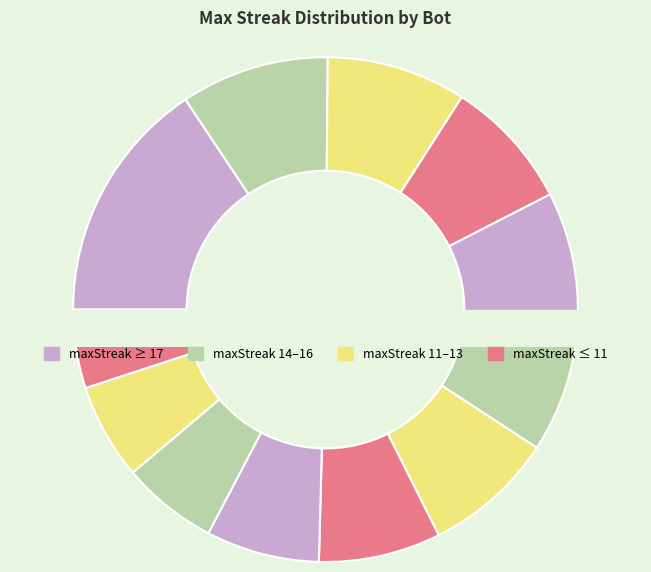

To the nearest percent, what is the average slice percentage?

8%